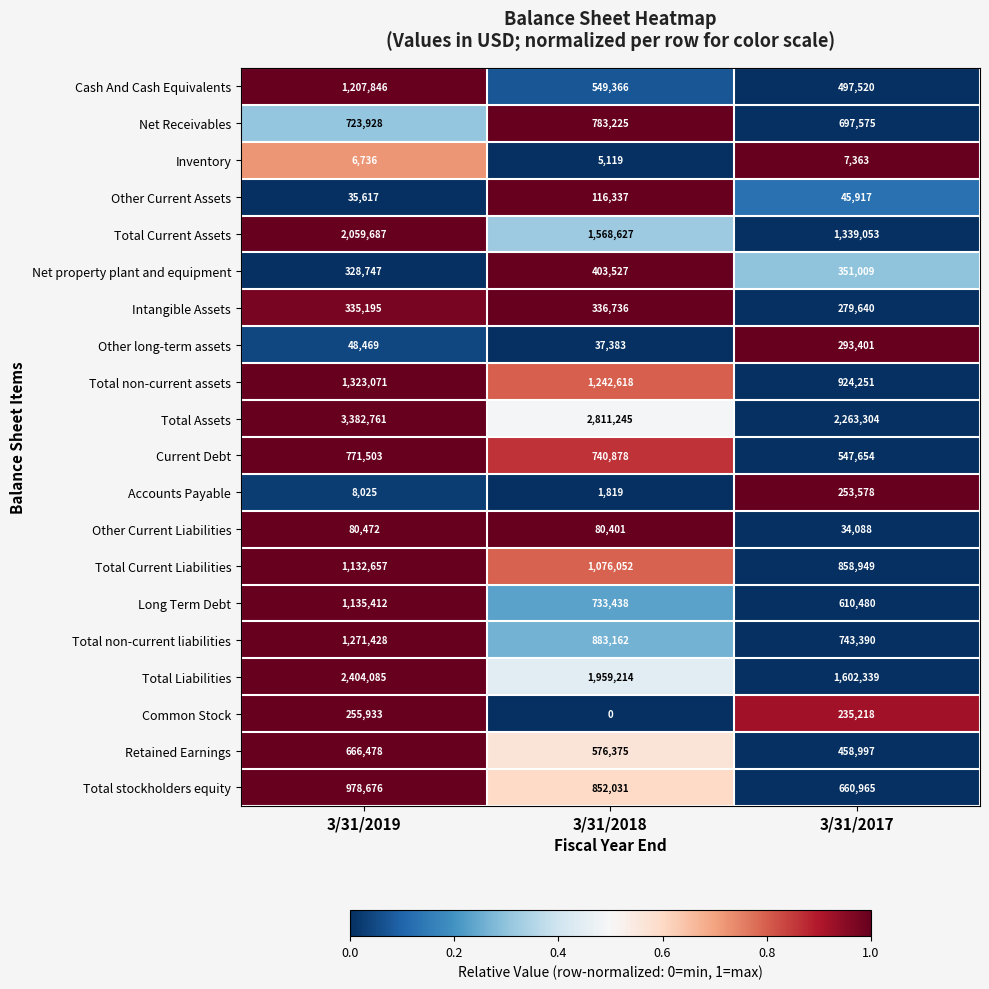

What is the total value across all series at 3/31/2018?

14757553